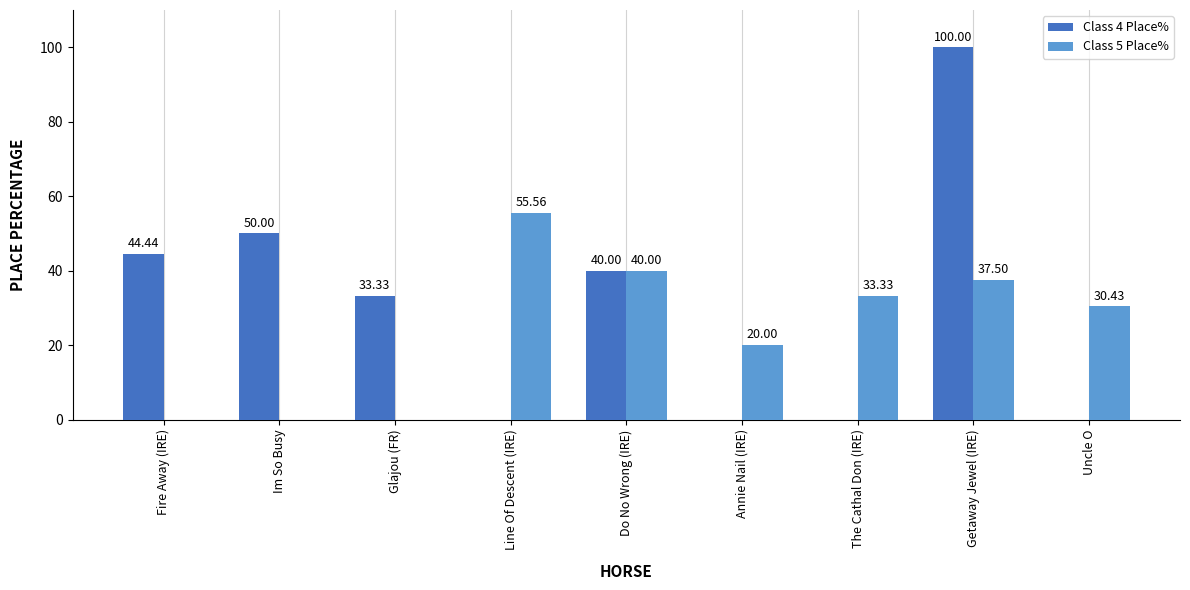

What is the sum of the Class 5 Place% values at Line Of Descent (IRE) and The Cathal Don (IRE)?

88.9